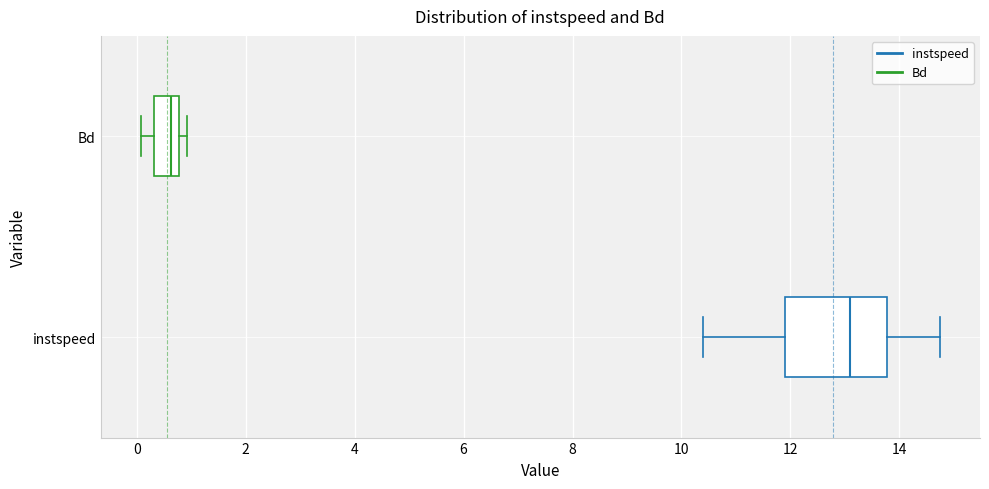

Which box has the furthest to the left median line?

Bd